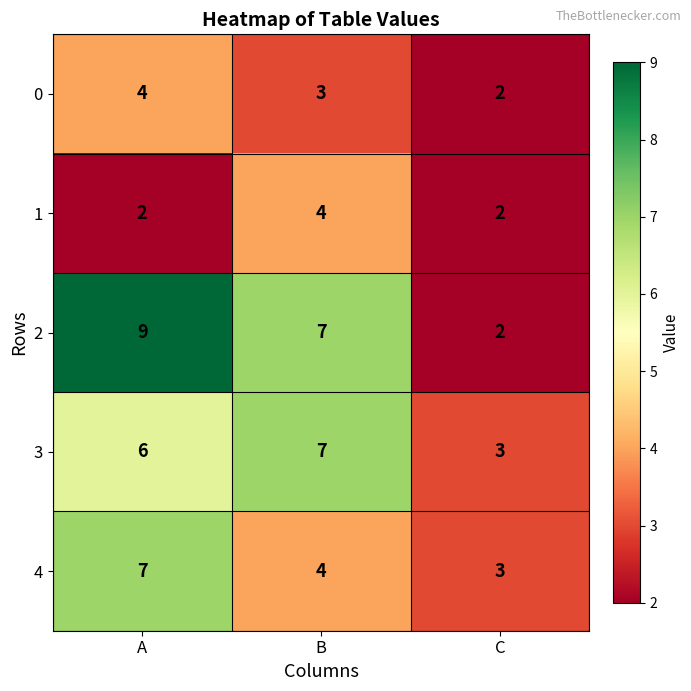

Is it true that 1 equals 6 at B?

False